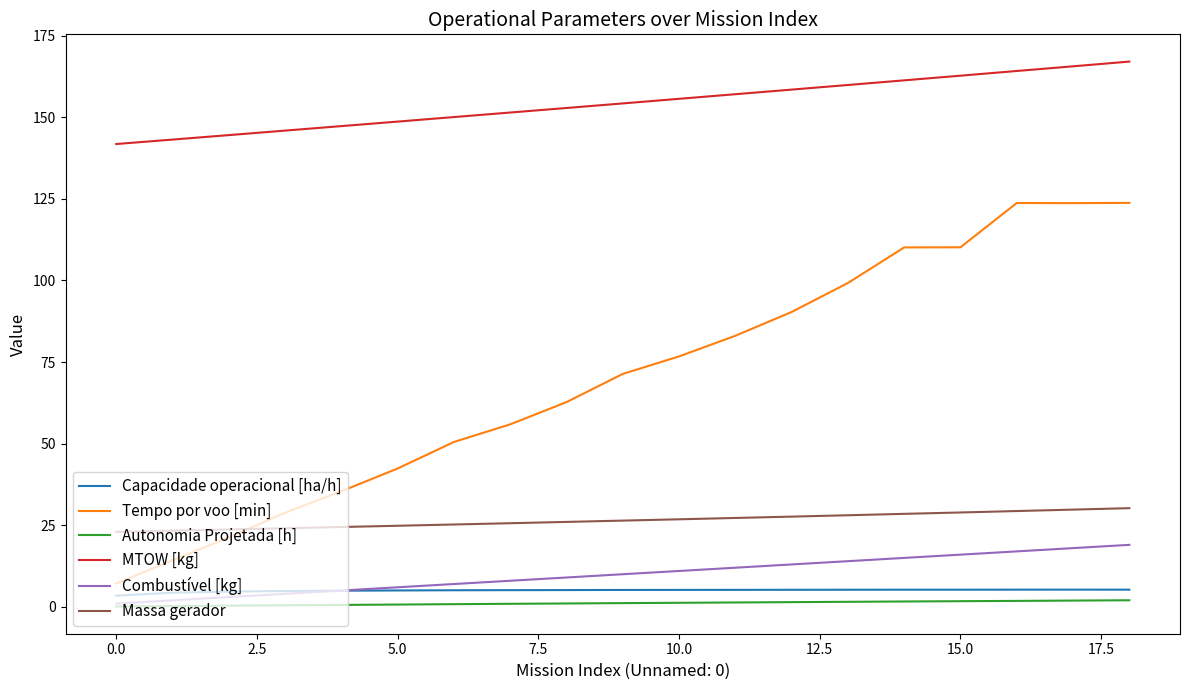

What is the maximum value shown in the chart?

167.1